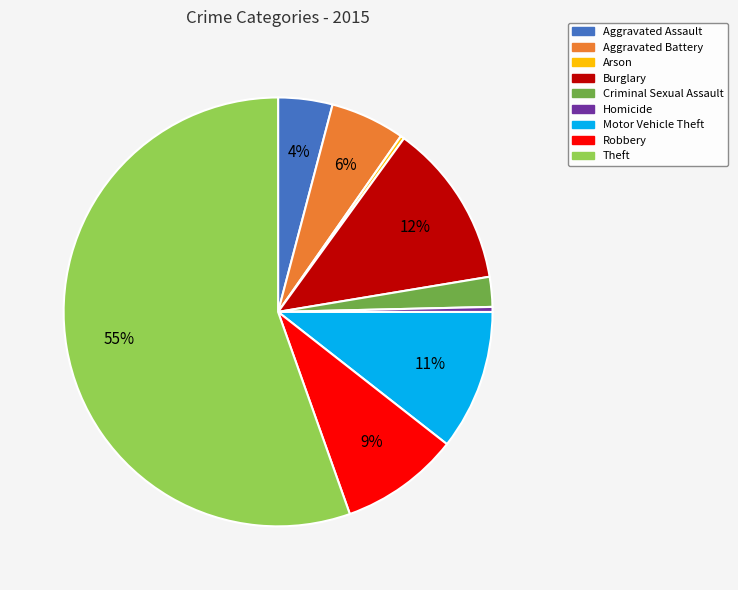

How many segments does this pie chart have?

9